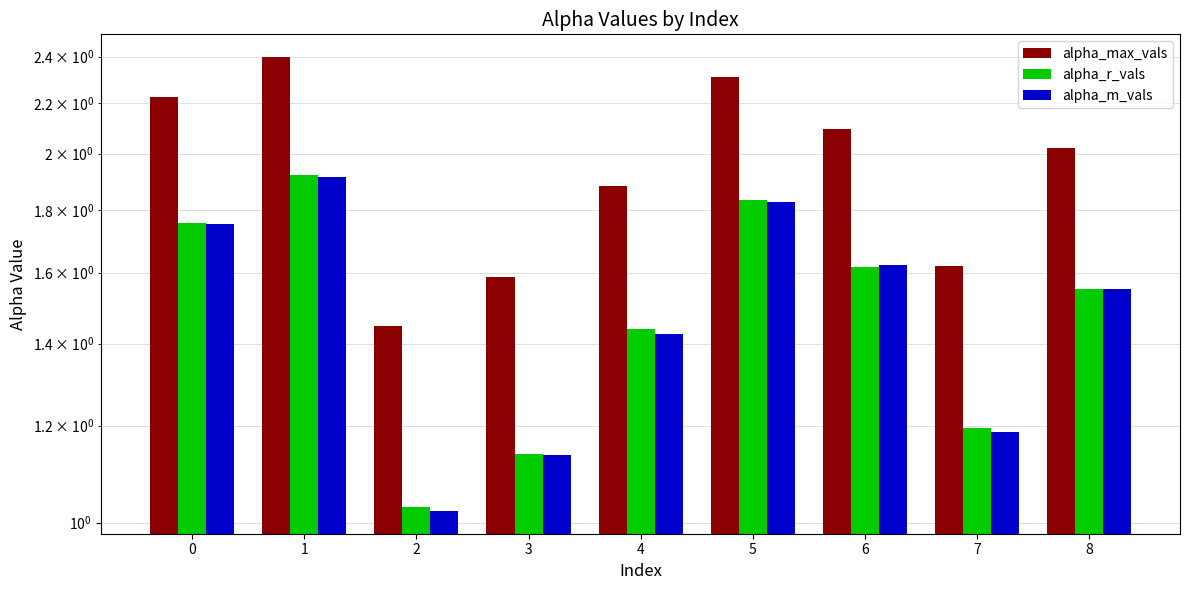

What is the difference between the maximum and minimum values in the alpha_r_vals series?

0.9